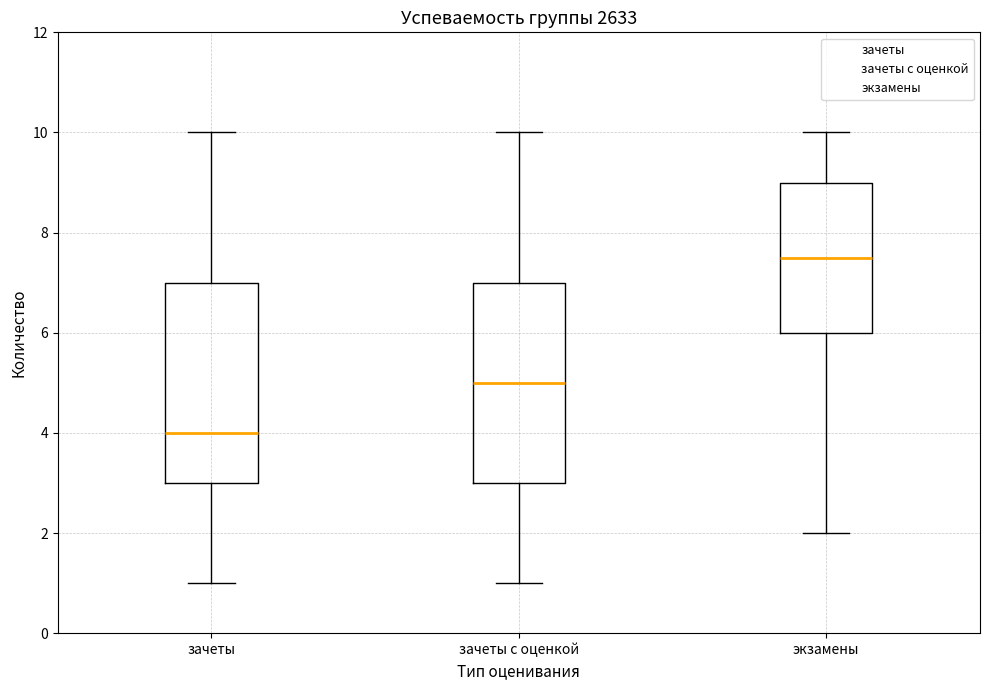

Reading left to right, read every box against the y-axis: the position of its median line, the range the box covers, and the ends of its whiskers. The values are not printed on the chart, so give them approximately, as read against the axis.

зачеты: median 4.0, box 3.0 to 7.0, whiskers 1.0 to 10.0
зачеты с оценкой: median 5.0, box 3.0 to 7.0, whiskers 1.0 to 10.0
экзамены: median 7.6, box 6.0 to 9.0, whiskers 2.0 to 10.0